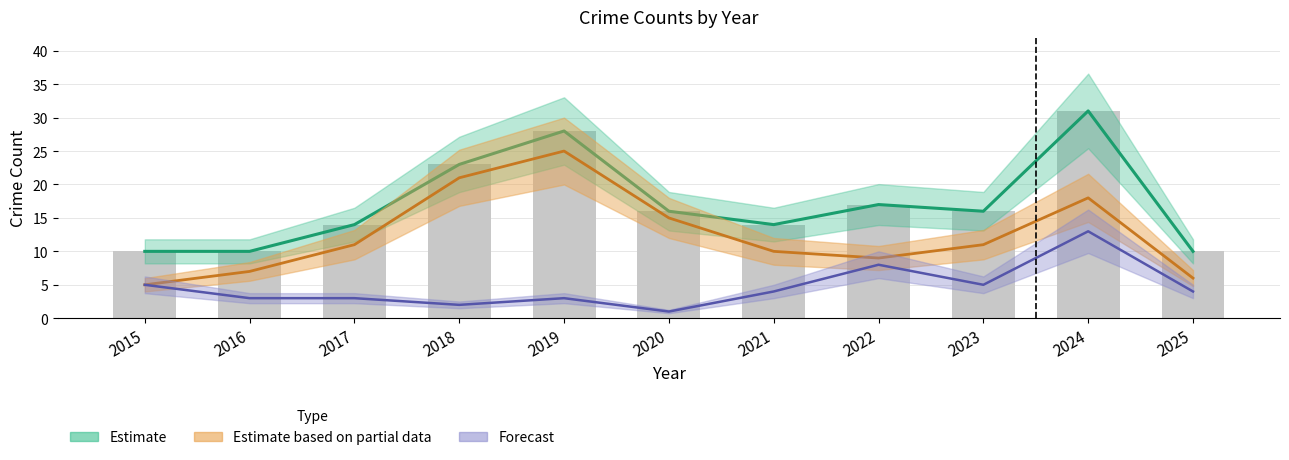

What is the sum of all Total values?

189